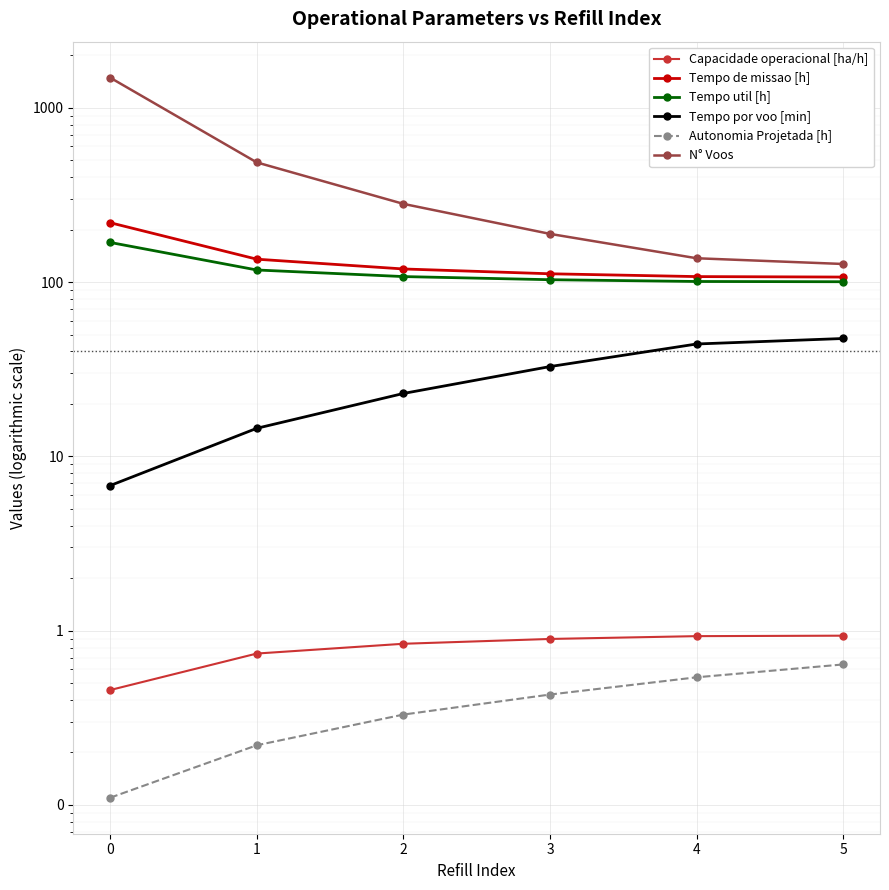

What is the total value across all series at 4?

390.9